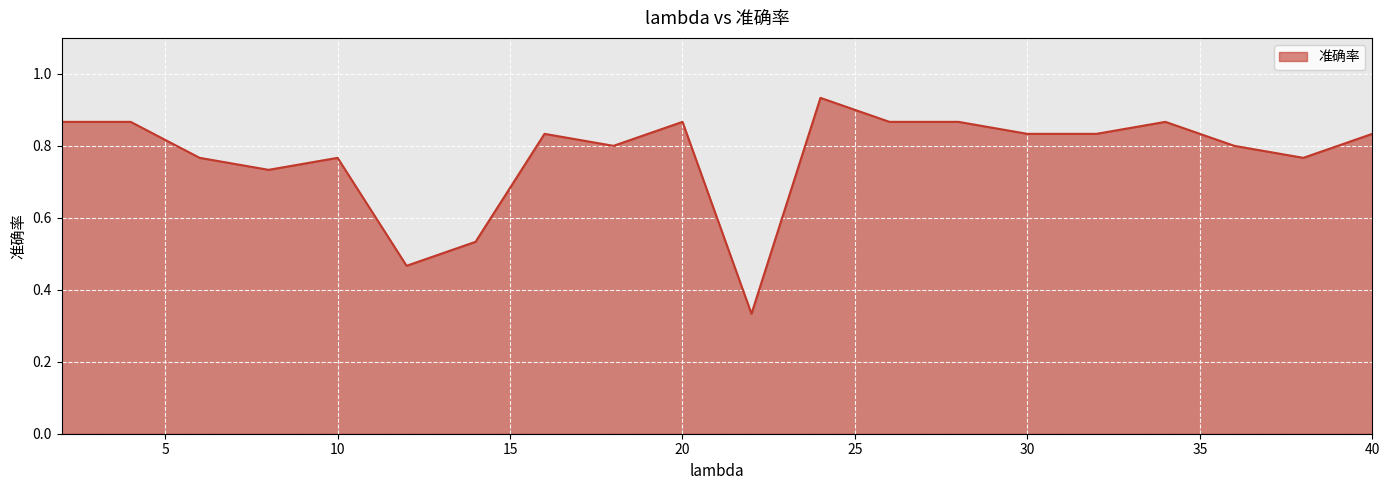

What is the difference between the maximum and minimum values?

0.6